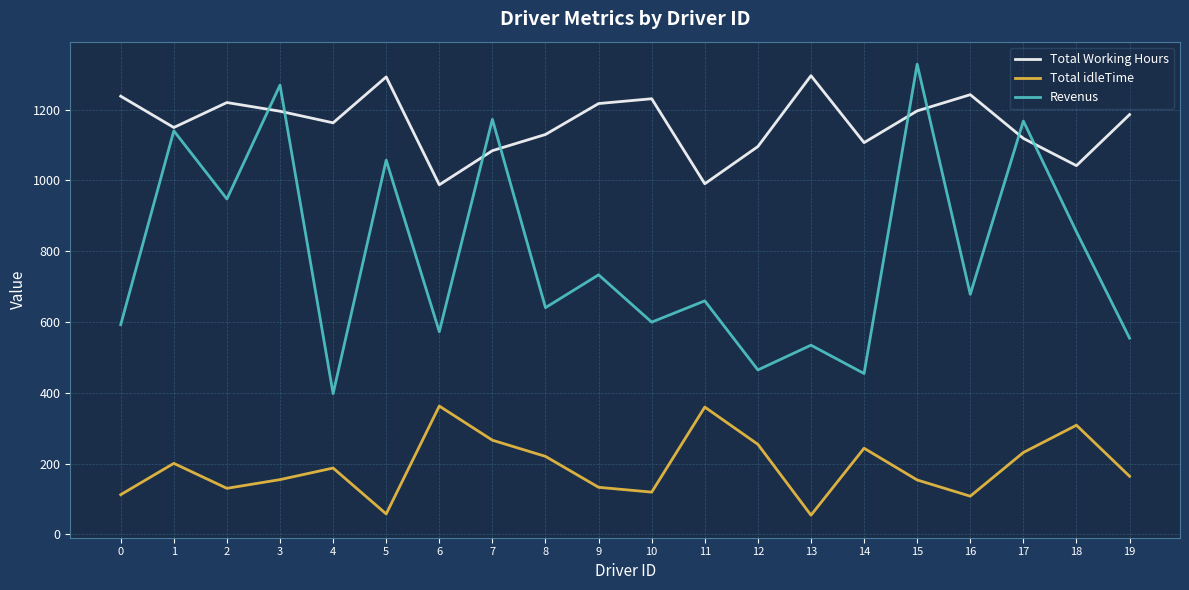

At 18, list the series in order from smallest to largest.

Total idleTime, Revenus, Total Working Hours